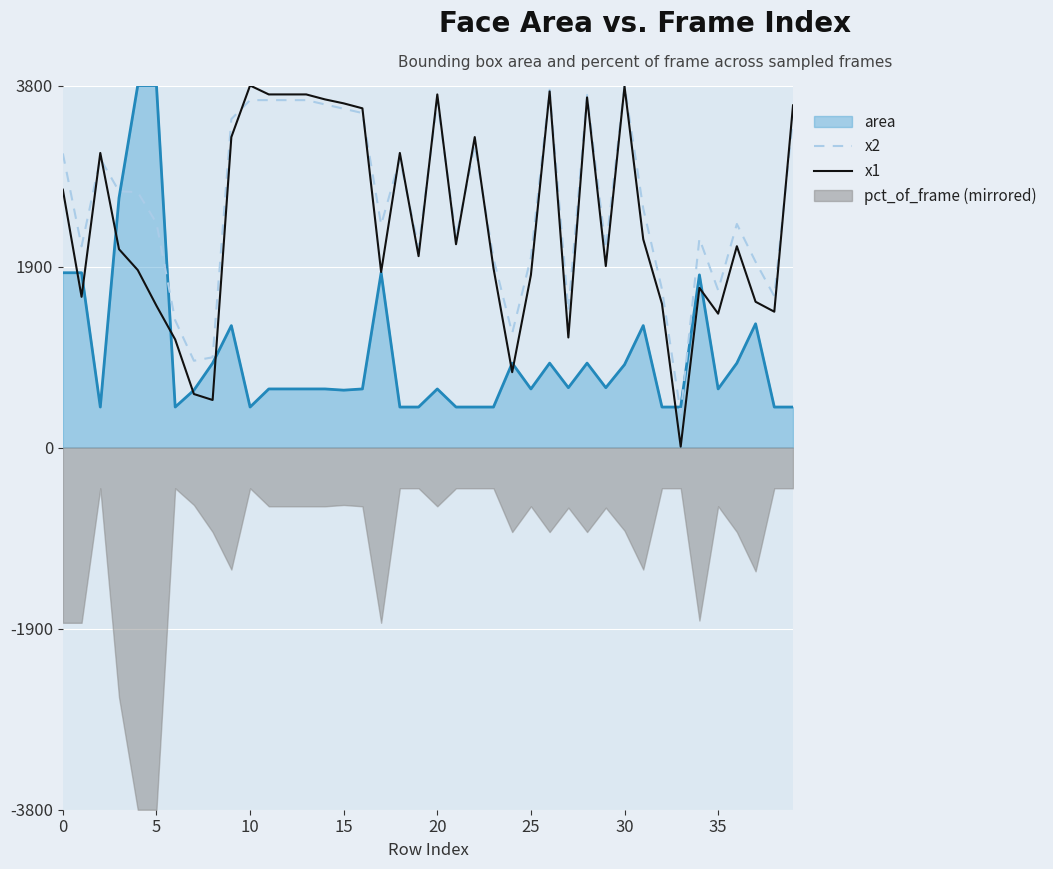

How many values in the x2 series are below 2509?

20